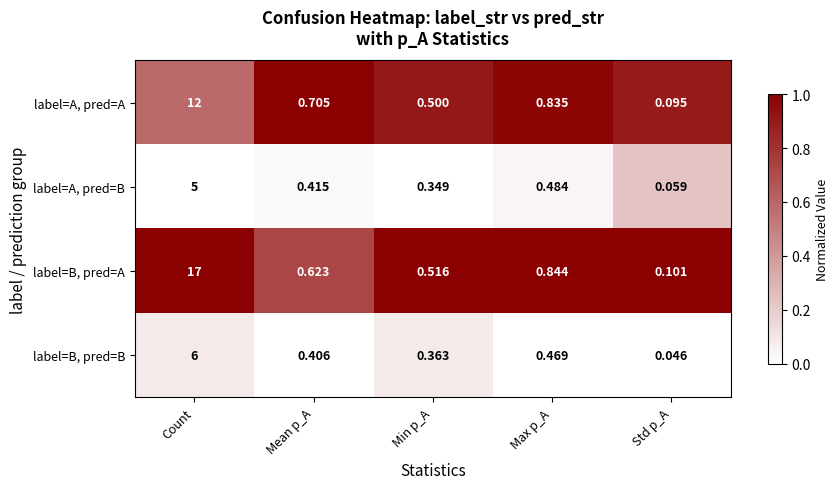

Between Min p_A and Max p_A, which series saw the biggest shift?

label=A, pred=A